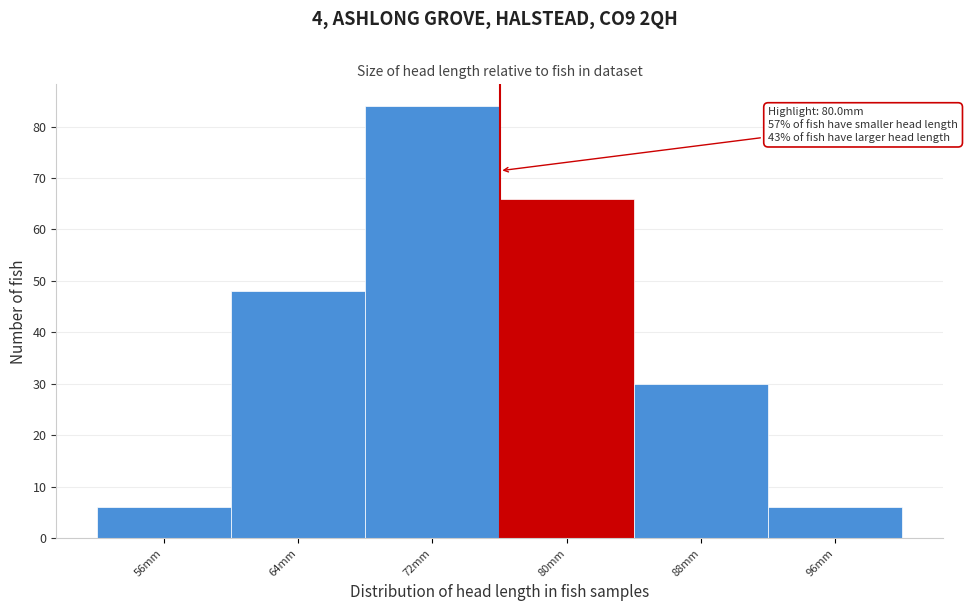

Reading right to left, extract all data points from this chart.

6	30	66	84	48	6